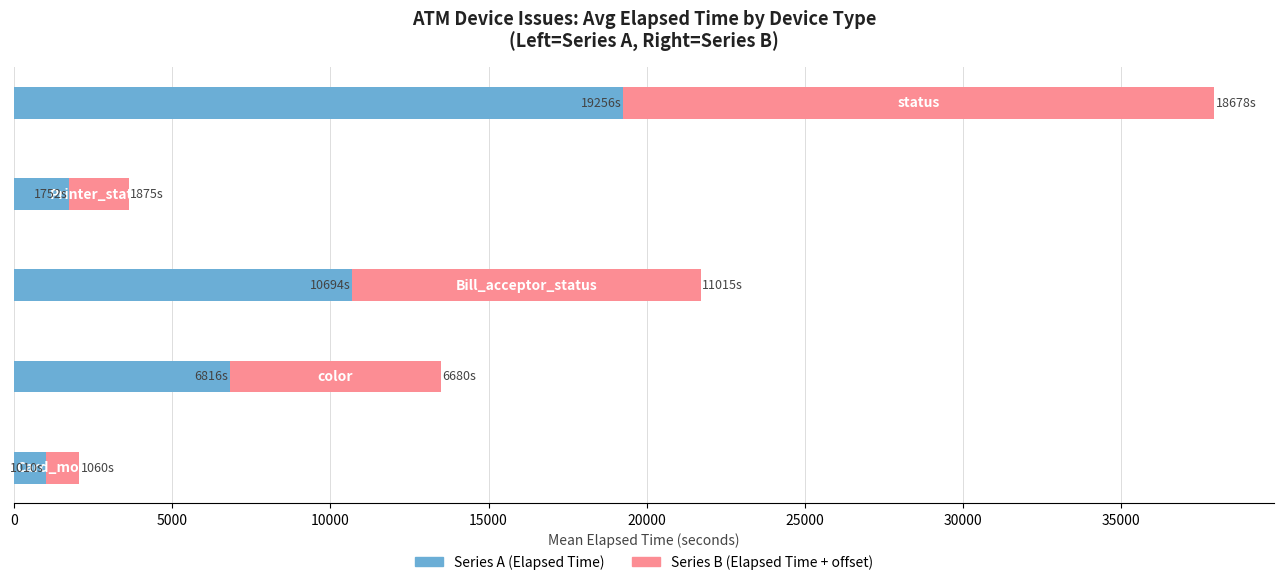

How many distinct data groups are displayed?

2